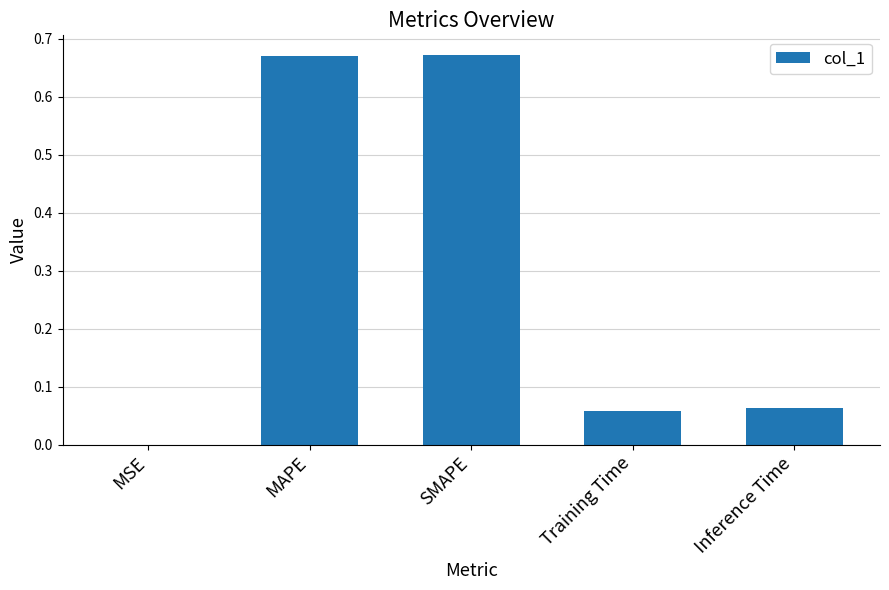

What is the sum of all values?

1.5